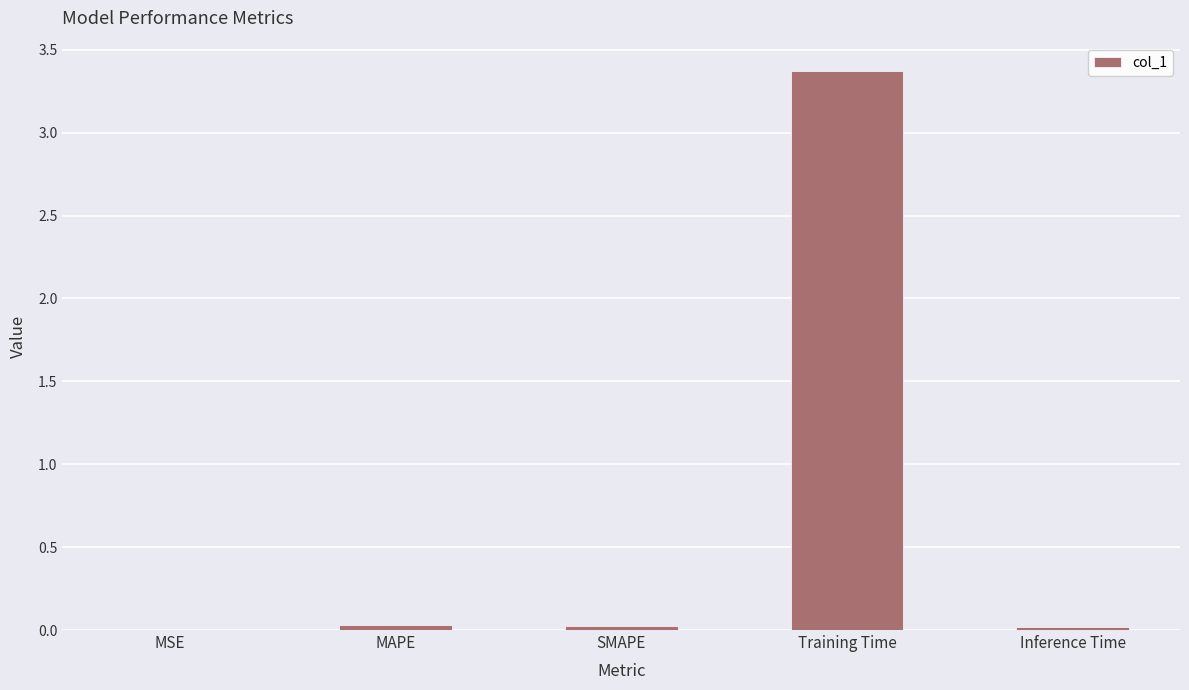

What is the maximum value shown in the chart?

3.4